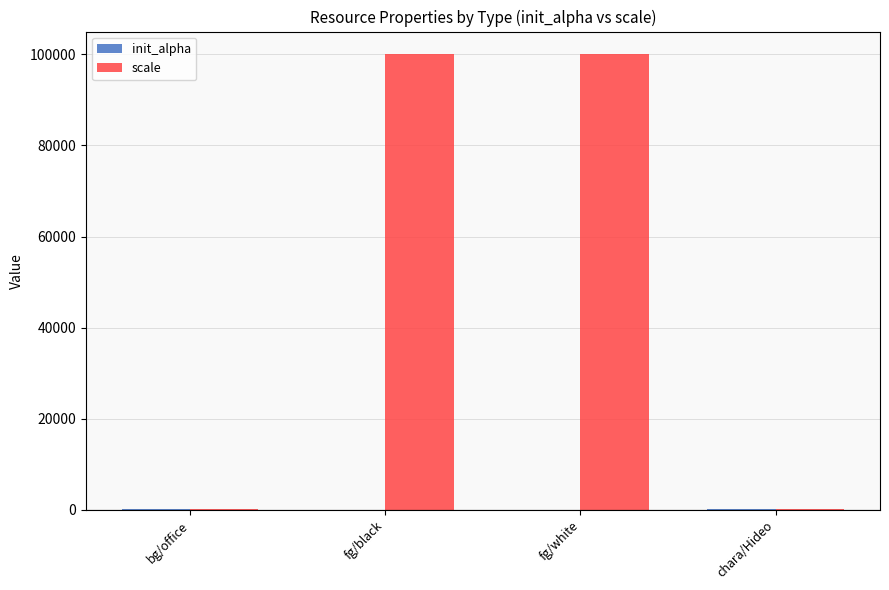

Which series changed the most between fg/black and chara/Hideo?

scale